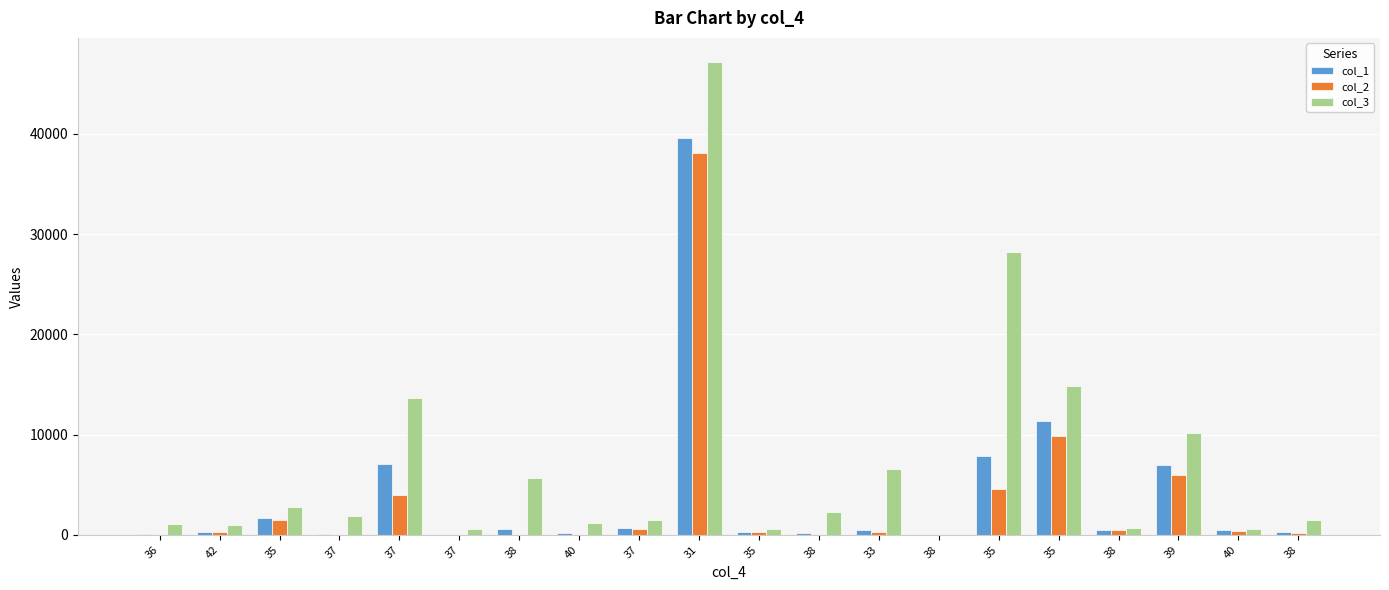

At which category does the chart reach its peak across all series?

31